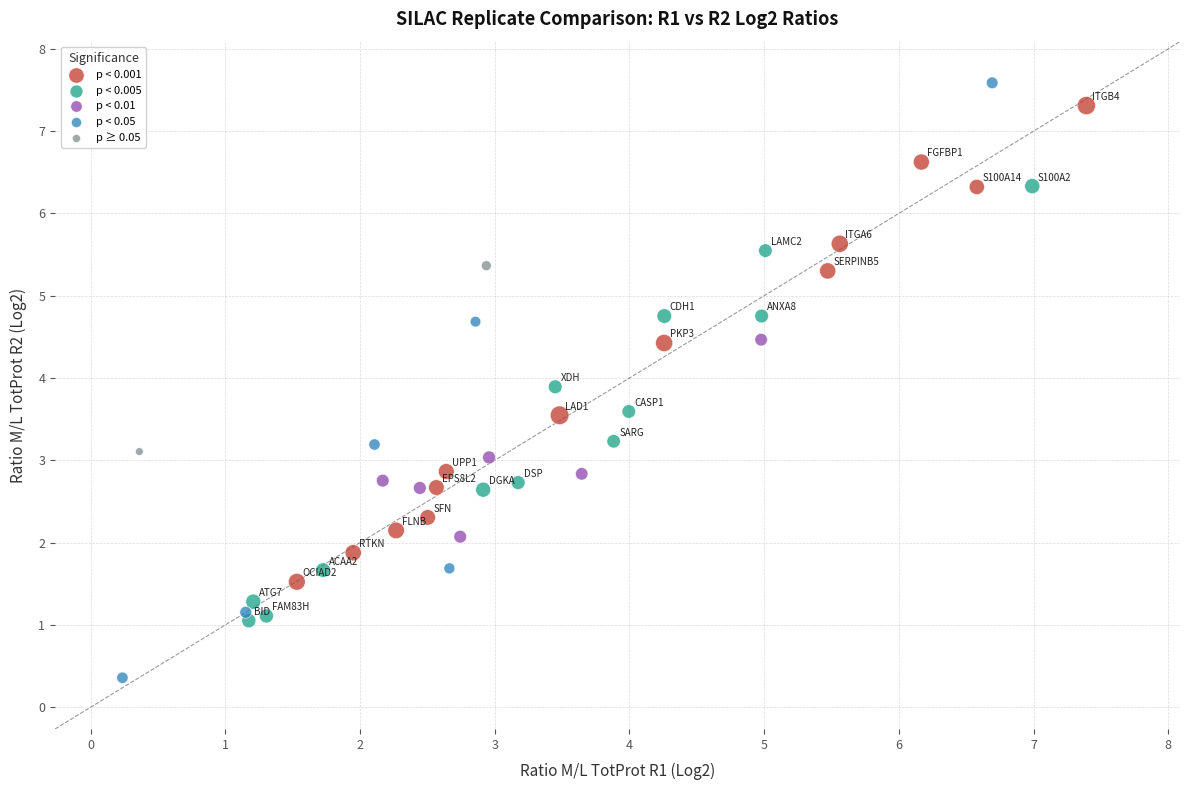

Which series reaches the maximum Y coordinate?

p < 0.05